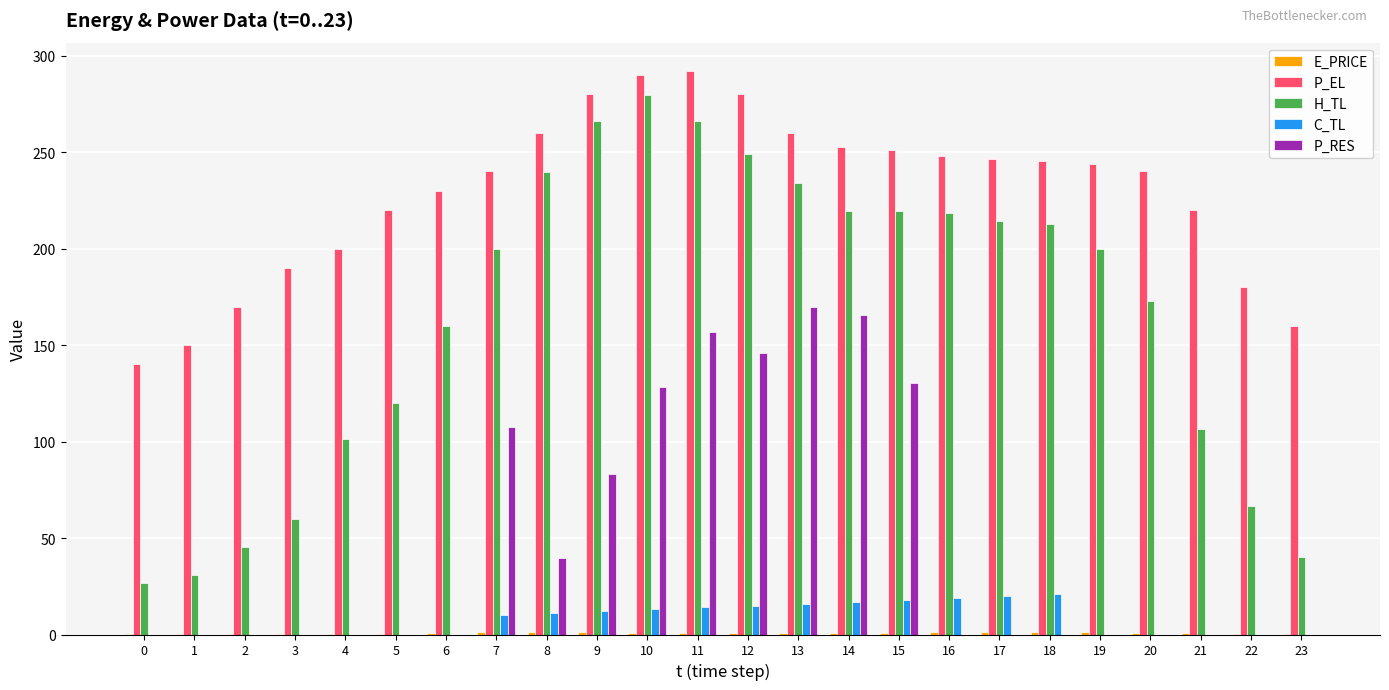

Between 11 and 15, which series saw the biggest shift?

H_TL